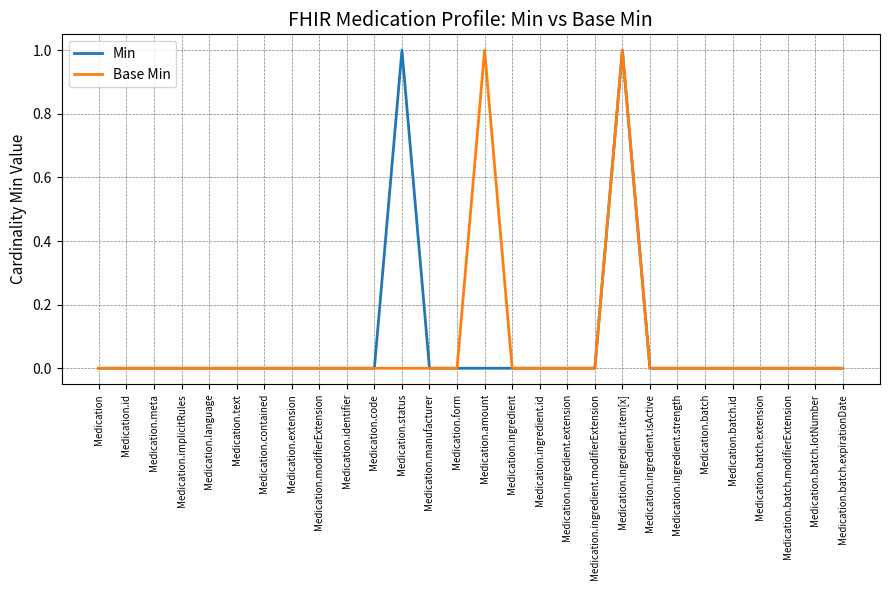

Is it true that Base Min equals 1 at Medication.language?

False